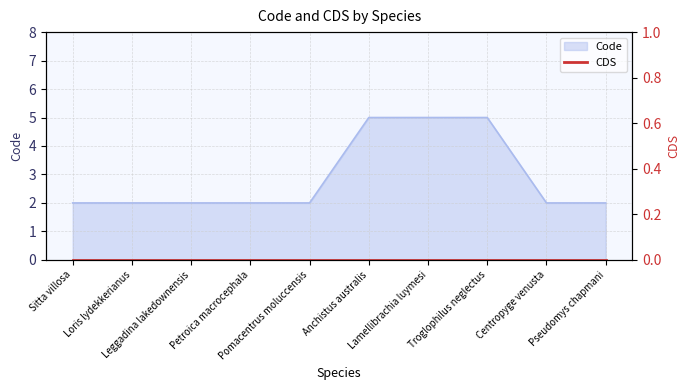

List the labels in order of value, smallest first.

Sitta villosa, Loris lydekkerianus, Leggadina lakedownensis, Petroica macrocephala, Pomacentrus moluccensis, Centropyge venusta, Pseudomys chapmani, Anchistus australis, Lamellibrachia luymesi, Troglophilus neglectus